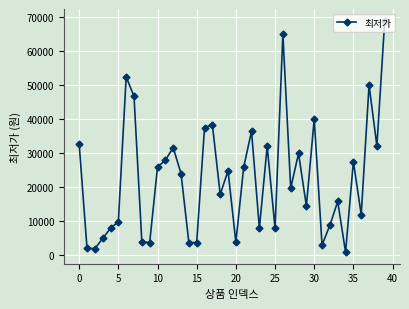

What is the sum of all values?

903280